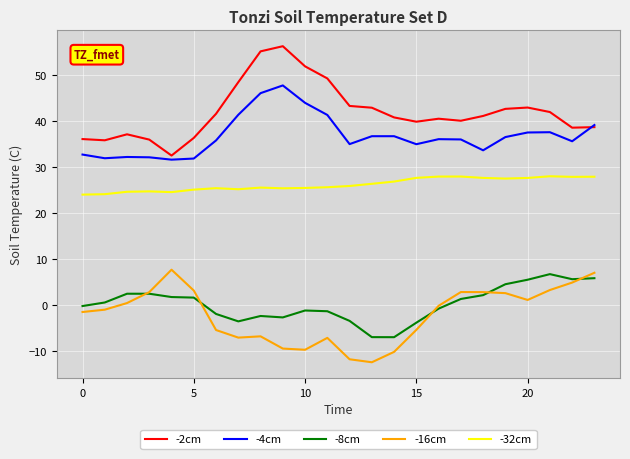

What is the smallest value displayed?

-12.5